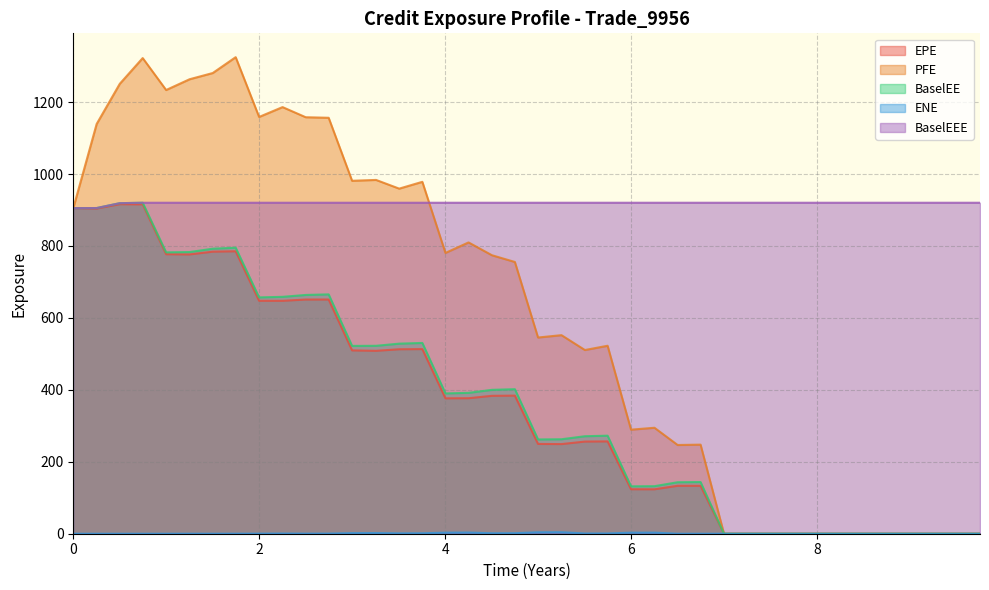

Reading left to right, transcribe all the data shown in this chart.

EPE: 905.1	904.0	916.0	915.7	777.0	776.4	784.1	785.2	647.5	647.5	651.0	651.1	509.7	508.4	512.8	513.2	376.4	376.7	383.4	383.9	249.6	249.1	256.2	256.6	123.7	123.5	133.2	133.2	0.0	0.0	0.0	0.0	0.0	0.0	0.0	0.0	0.0	0.0	0.0	0.0
PFE: 905.1	1139.1	1250.8	1322.3	1233.5	1263.4	1280.7	1324.8	1158.6	1186.0	1157.9	1156.3	981.2	983.6	959.4	978.3	780.6	809.8	774.2	755.5	545.5	552.0	510.7	522.6	289.3	294.6	246.6	247.7	0.0	0.0	0.0	0.0	0.0	0.0	0.0	0.0	0.0	0.0	0.0	0.0
BaselEE: 905.1	905.4	918.9	920.1	782.2	783.0	792.4	795.1	657.0	658.5	663.8	665.4	522.1	522.4	528.4	530.4	390.1	391.6	400.0	401.8	262.1	262.6	271.0	272.5	131.8	132.2	143.1	143.7	0.0	0.0	0.0	0.0	0.0	0.0	0.0	0.0	0.0	0.0	0.0	0.0
ENE: 0.0	0.0	0.0	0.0	0.0	0.0	0.0	0.1	0.2	0.6	0.3	0.4	1.7	1.8	1.0	1.2	2.9	3.3	1.3	1.4	4.0	4.2	0.7	0.7	2.9	3.0	0.0	0.0	0.0	0.0	0.0	0.0	0.0	0.0	0.0	0.0	0.0	0.0	0.0	0.0
BaselEEE: 905.1	905.4	918.9	920.1	920.1	920.1	920.1	920.1	920.1	920.1	920.1	920.1	920.1	920.1	920.1	920.1	920.1	920.1	920.1	920.1	920.1	920.1	920.1	920.1	920.1	920.1	920.1	920.1	920.1	920.1	920.1	920.1	920.1	920.1	920.1	920.1	920.1	920.1	920.1	920.1